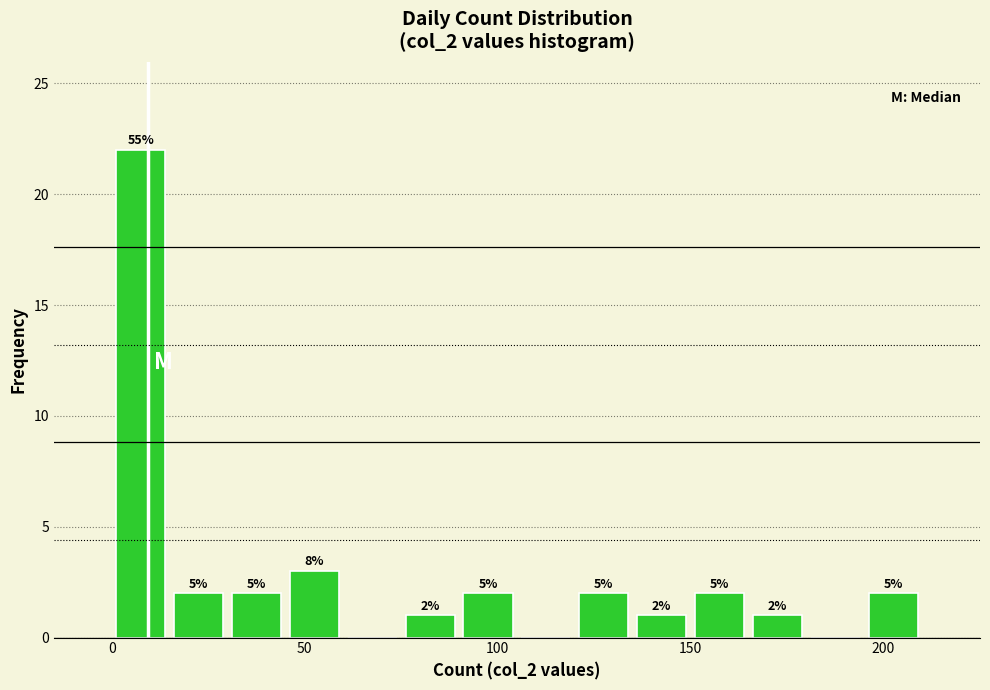

Read against the x-axis, roughly where is the centre of the tallest bar?

10